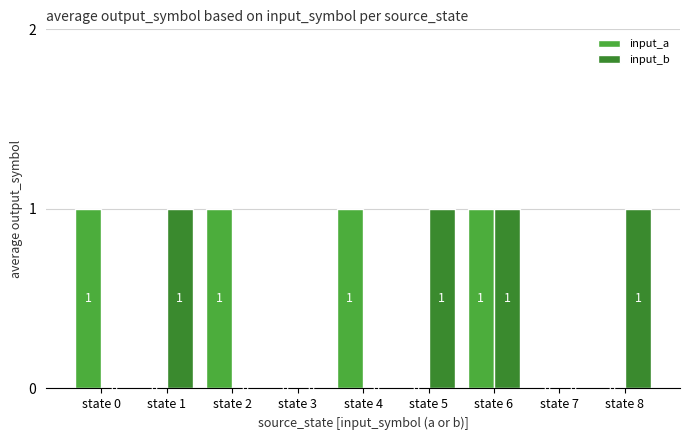

Reading left to right, list all the values displayed in this chart.

input_a: state 0=1	state 1=0	state 2=1	state 3=0	state 4=1	state 5=0	state 6=1	state 7=0	state 8=0
input_b: state 0=0	state 1=1	state 2=0	state 3=0	state 4=0	state 5=1	state 6=1	state 7=0	state 8=1